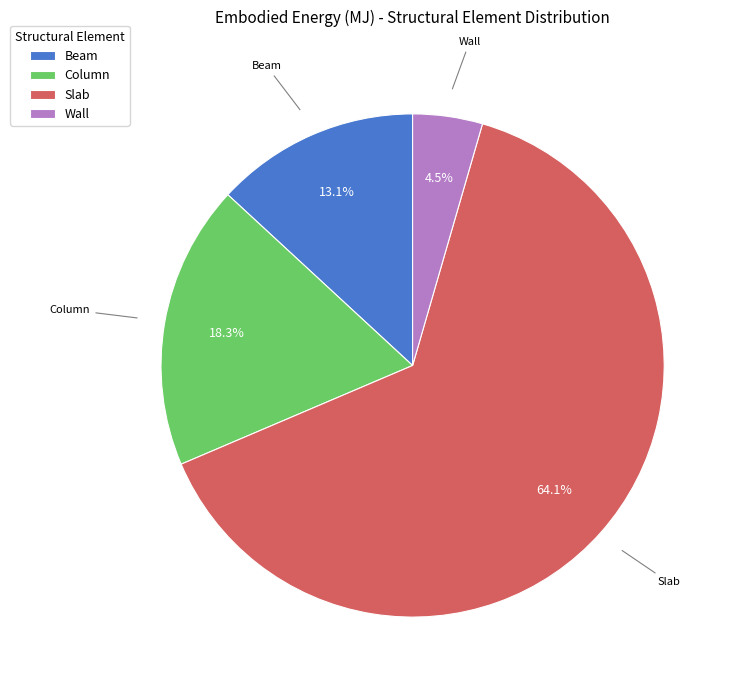

Does Wall account for over 50% of the chart?

No